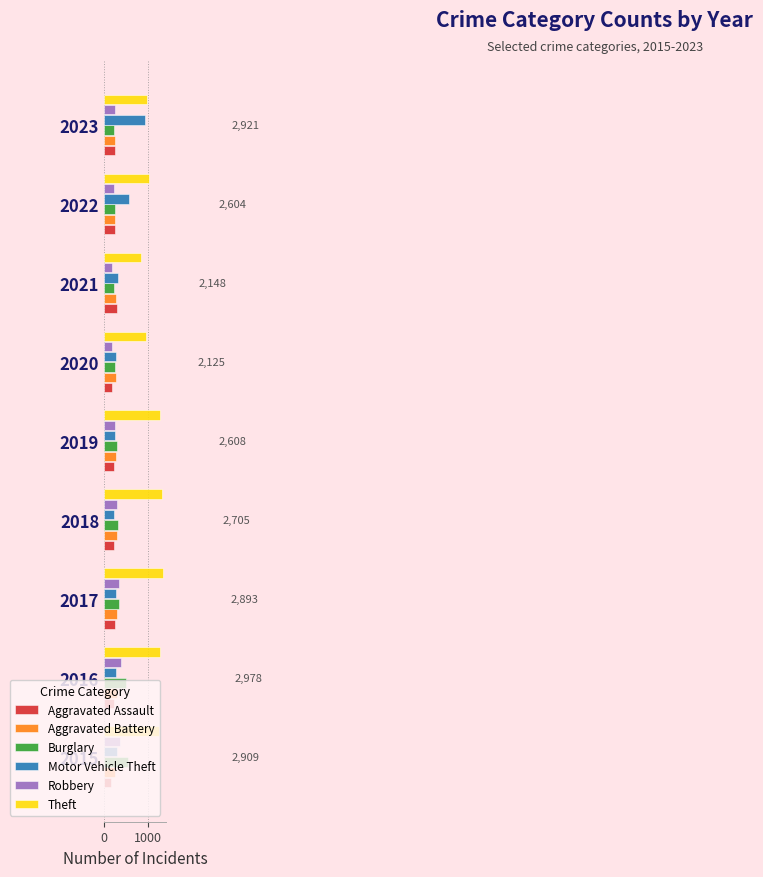

The value of Burglary at 2016 is 851. True or false?

False